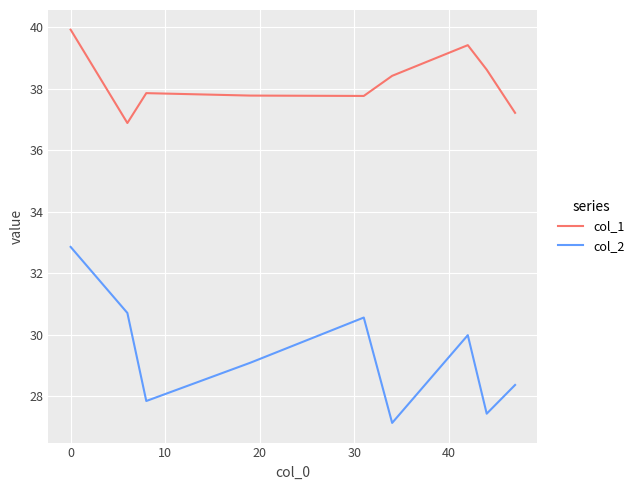

True or false: col_2 and col_1 intersect in this chart.

False